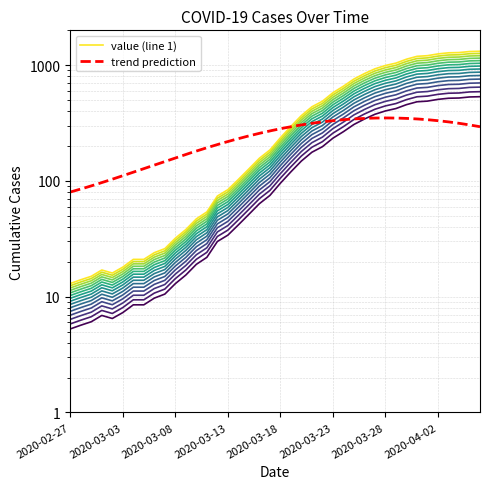

What is the value of the 27th point from the left?

602.1